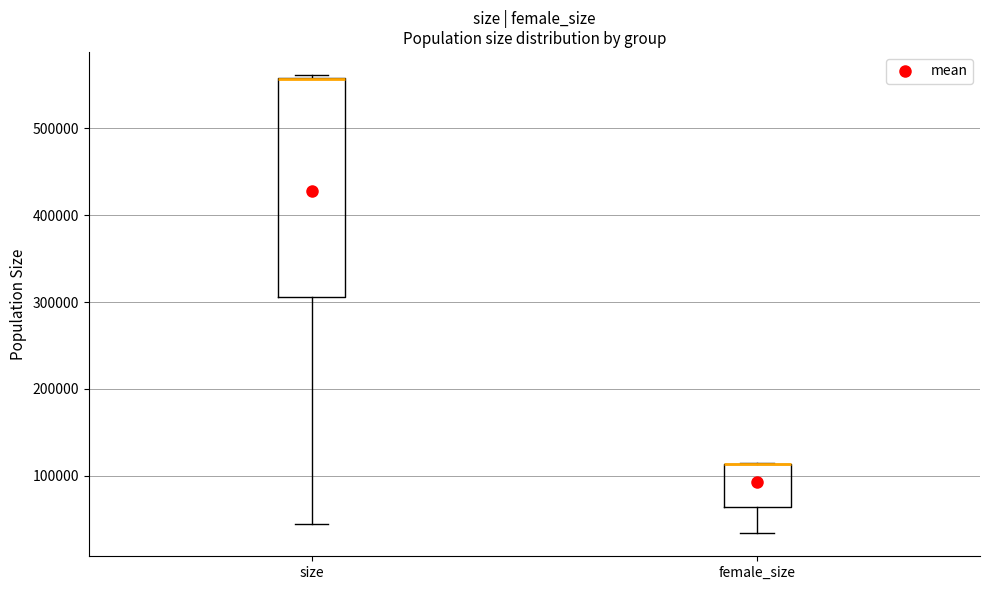

Reading left to right, read every box against the y-axis: the position of its median line, the range the box covers, and the ends of its whiskers. The values are not printed on the chart, so give them approximately, as read against the axis.

size: median 560000 (drawn on the box's upper edge), box 310000 to 560000, whiskers 50000 to 560000 (just above the box's upper edge)
female_size: median 110000 (drawn on the box's upper edge), box 60000 to 110000, whiskers 30000 to 120000